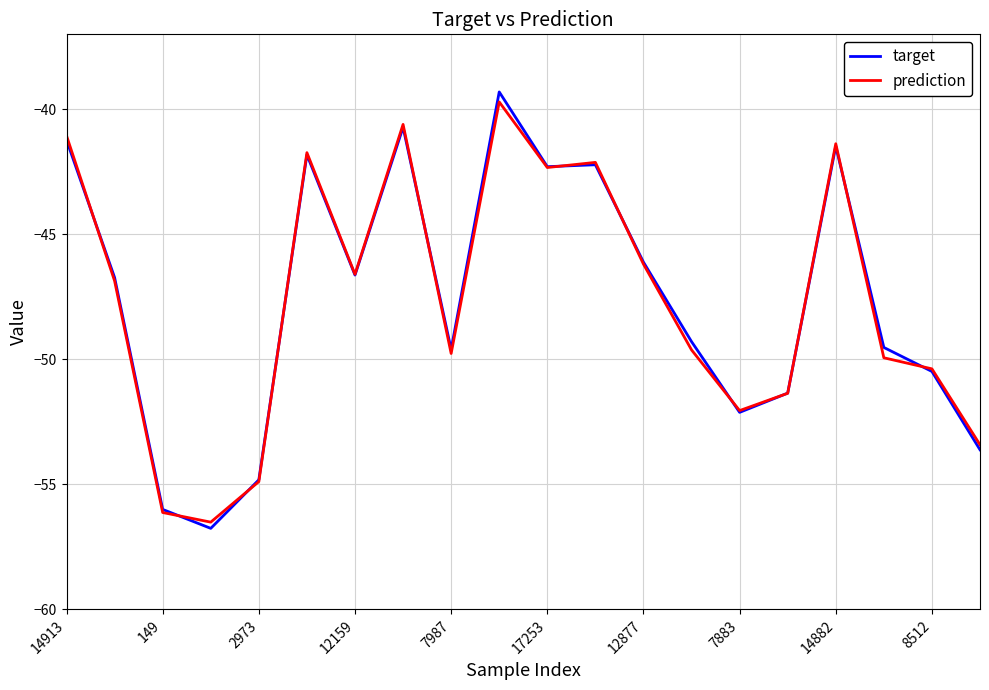

What is the maximum value for prediction?

-39.7